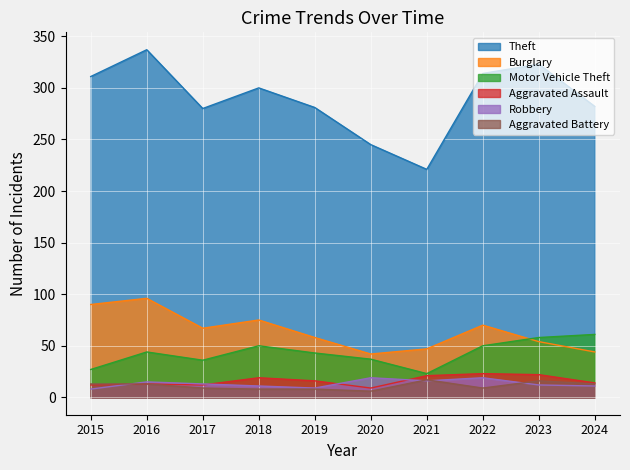

How many lines are shown in the chart?

6